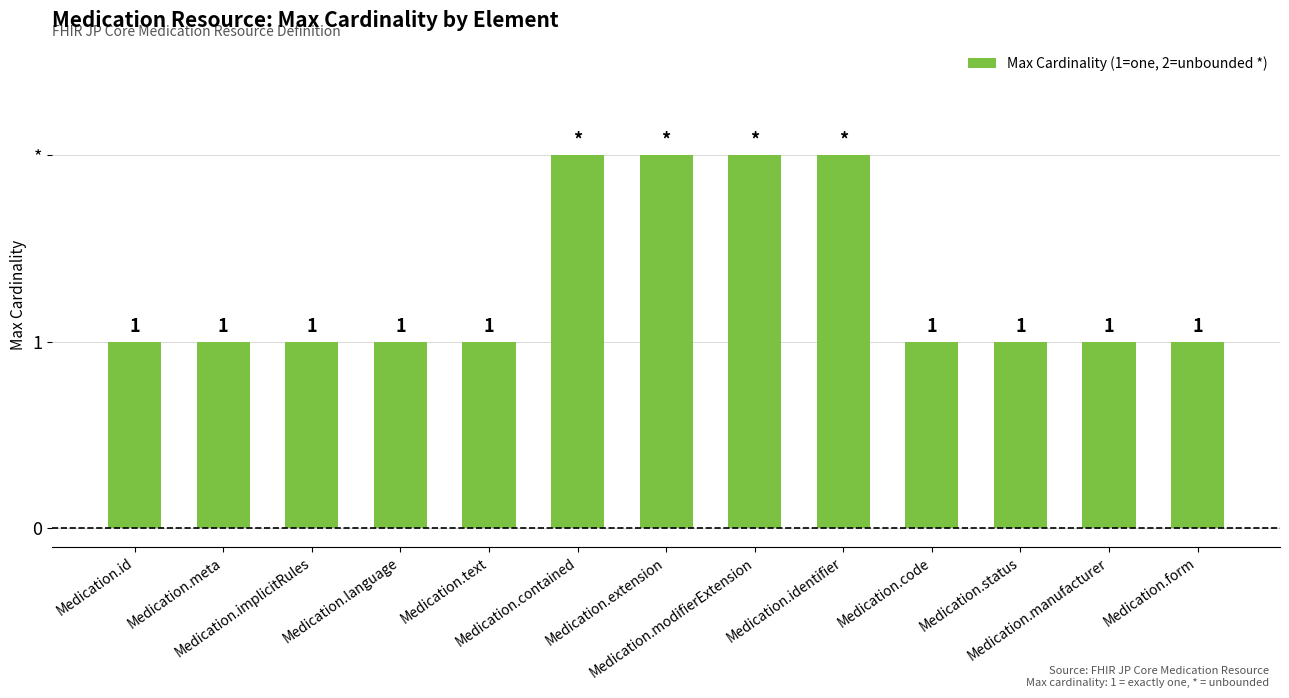

Does the chart contain any negative values?

No